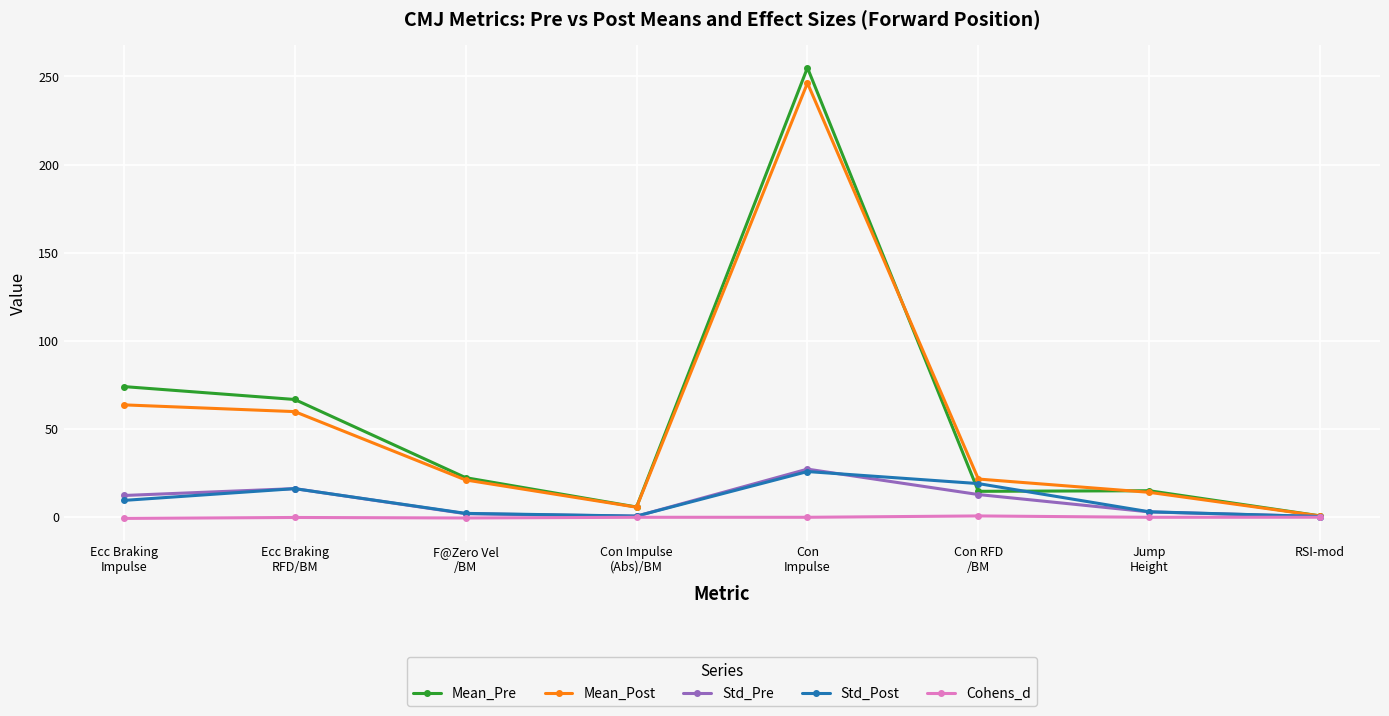

True or false: Std_Post has more than 2 points higher than both neighbors.

False